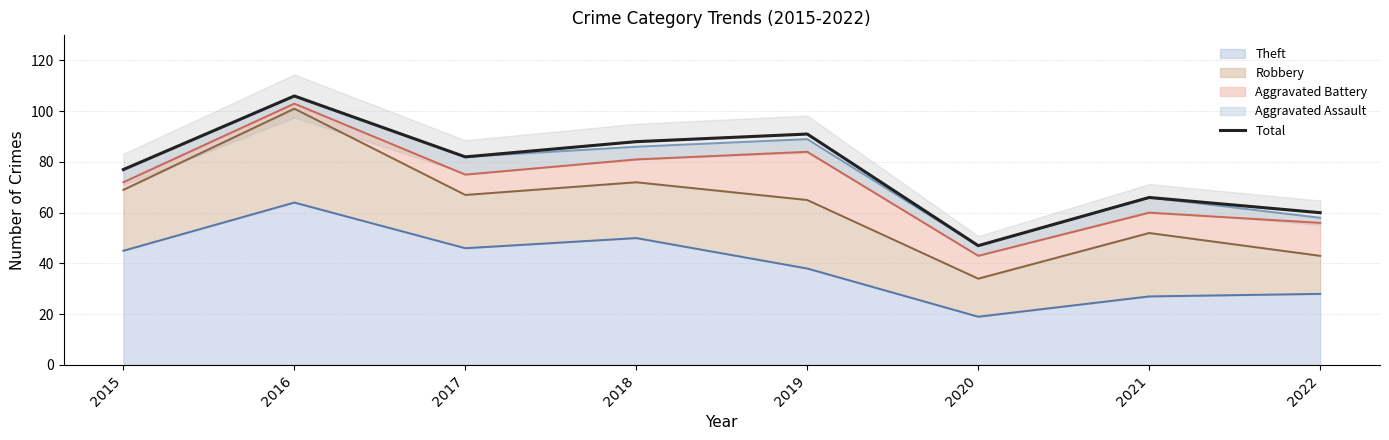

The value at 2016 is 106. True or false?

True